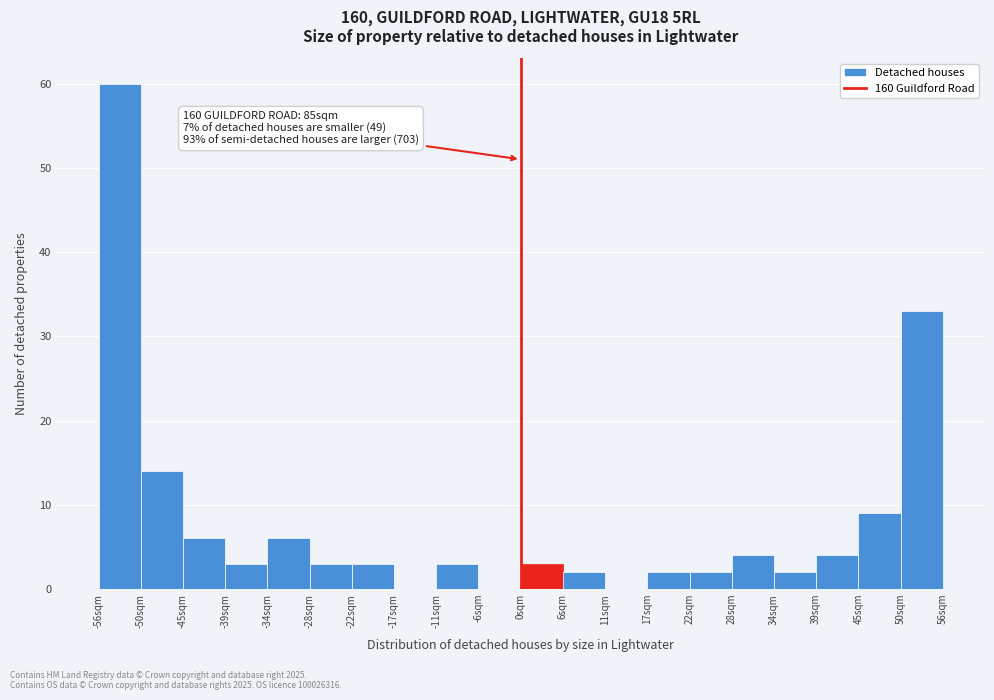

Over which range of the x-axis is the bar tallest?

-56.0 to -50.4